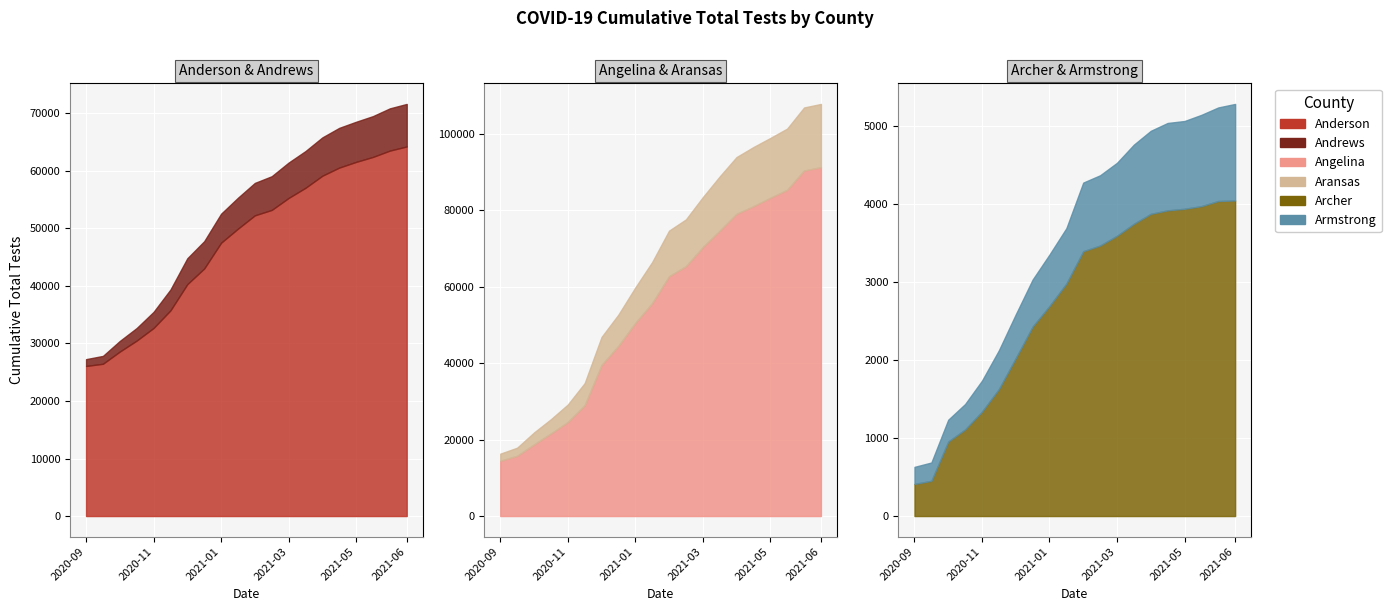

How many data points in Angelina are above 62747?

9